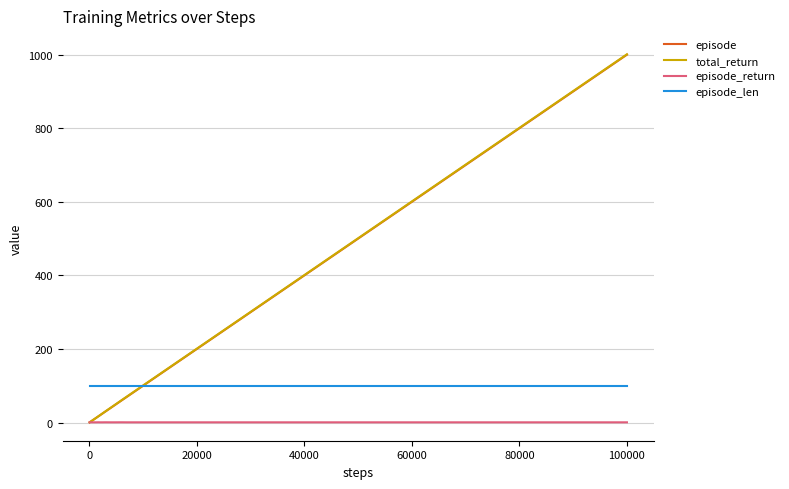

Which series has the widest spread of values?

total_return